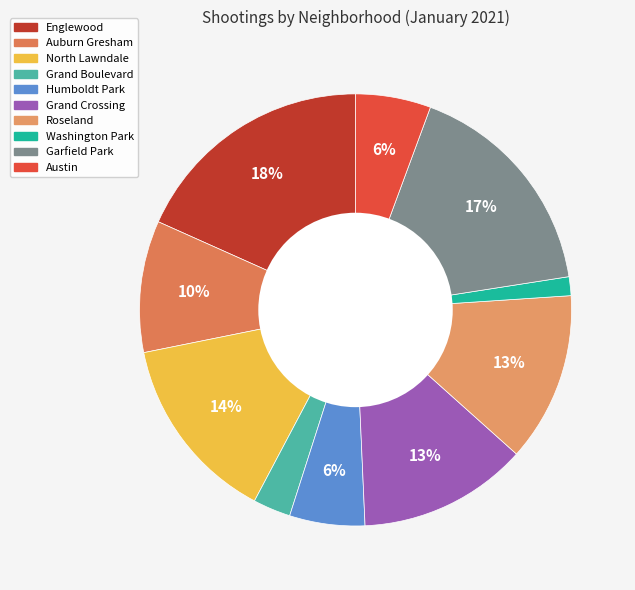

Is there a majority slice in this chart?

No